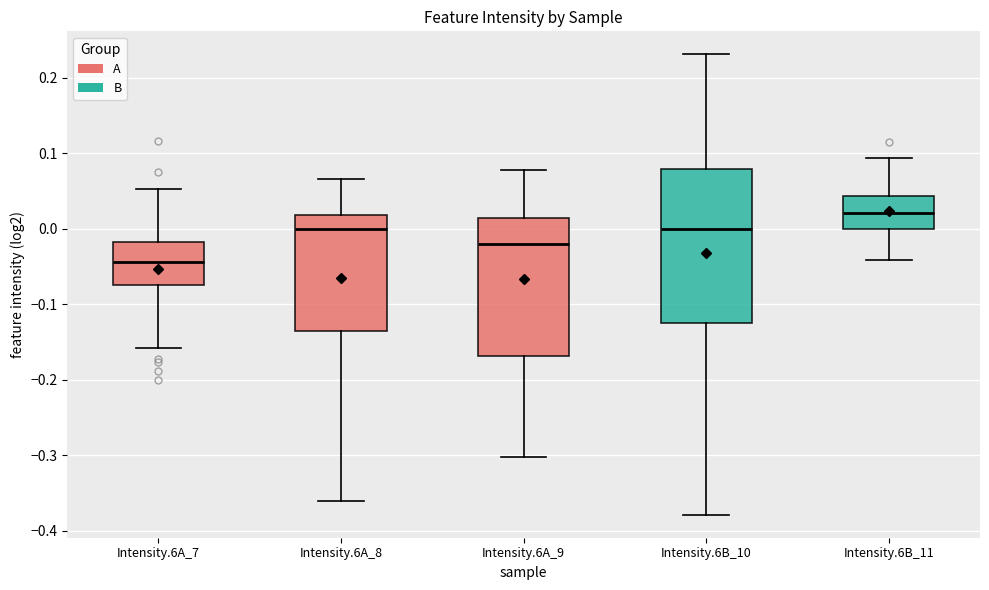

Reading left to right, transcribe this box plot: for each box, give where its median line is, the range the box spans, and where its two whiskers end, as read against the y-axis. The values are not printed on the chart, so give them approximately, as read against the axis.

Intensity.6A_7: median -0.04, box -0.07 to -0.02, whiskers -0.16 to 0.05
Intensity.6A_8: median 0.00, box -0.14 to 0.02, whiskers -0.36 to 0.07
Intensity.6A_9: median -0.02, box -0.17 to 0.01, whiskers -0.30 to 0.08
Intensity.6B_10: median 0.00, box -0.12 to 0.08, whiskers -0.38 to 0.23
Intensity.6B_11: median 0.02, box 0.00 to 0.04, whiskers -0.04 to 0.09